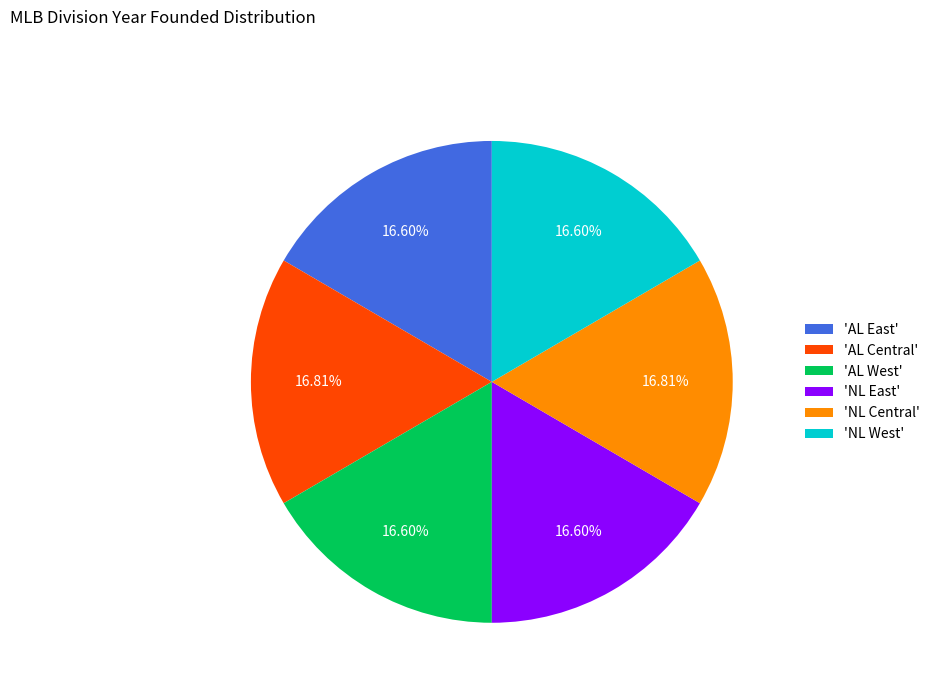

Is 'NL Central' the majority of the pie?

No